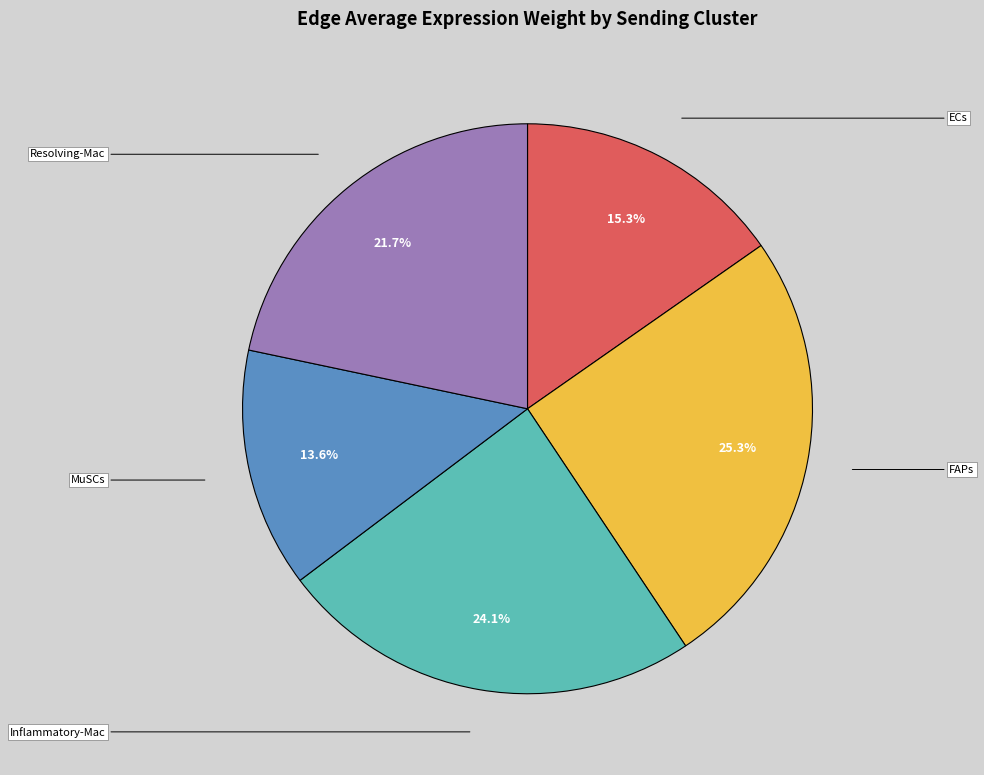

To the nearest percent, what is the average slice percentage?

20%